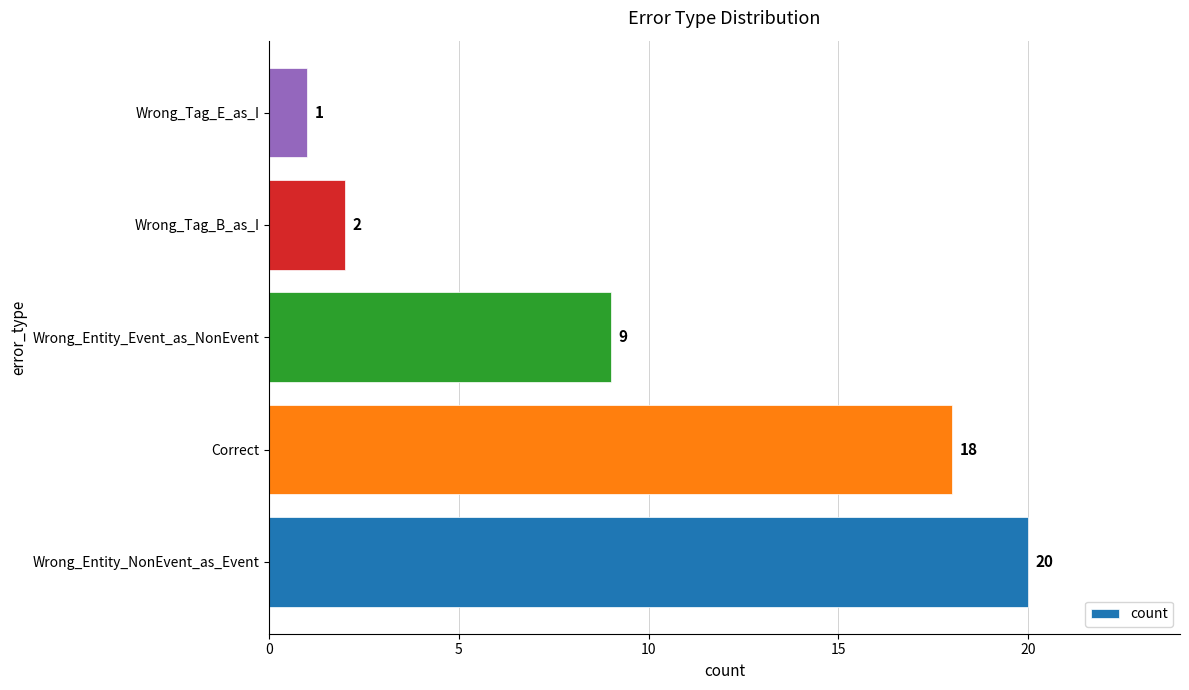

Rank the categories by value from lowest to highest.

Wrong_Tag_E_as_I, Wrong_Tag_B_as_I, Wrong_Entity_Event_as_NonEvent, Correct, Wrong_Entity_NonEvent_as_Event